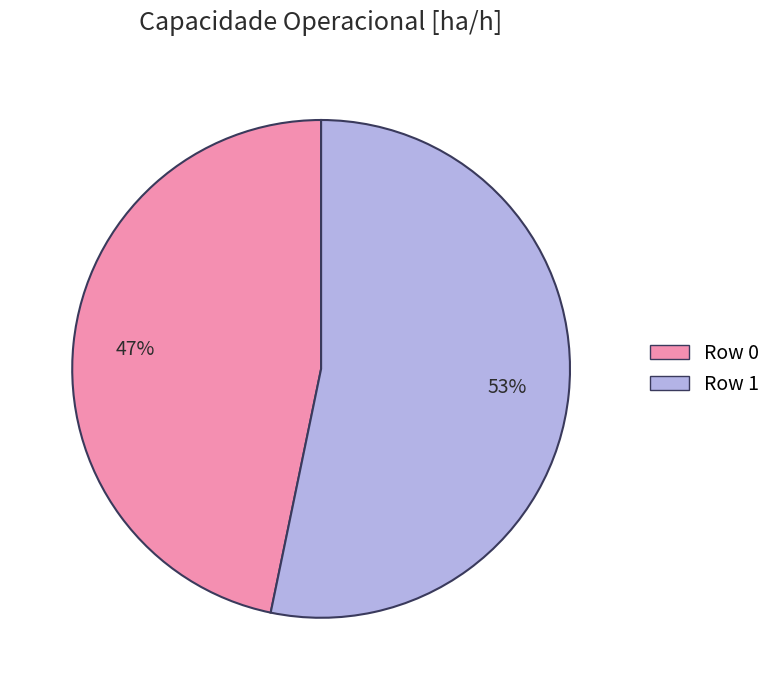

True or false: Row 0 accounts for 32% of the total.

False